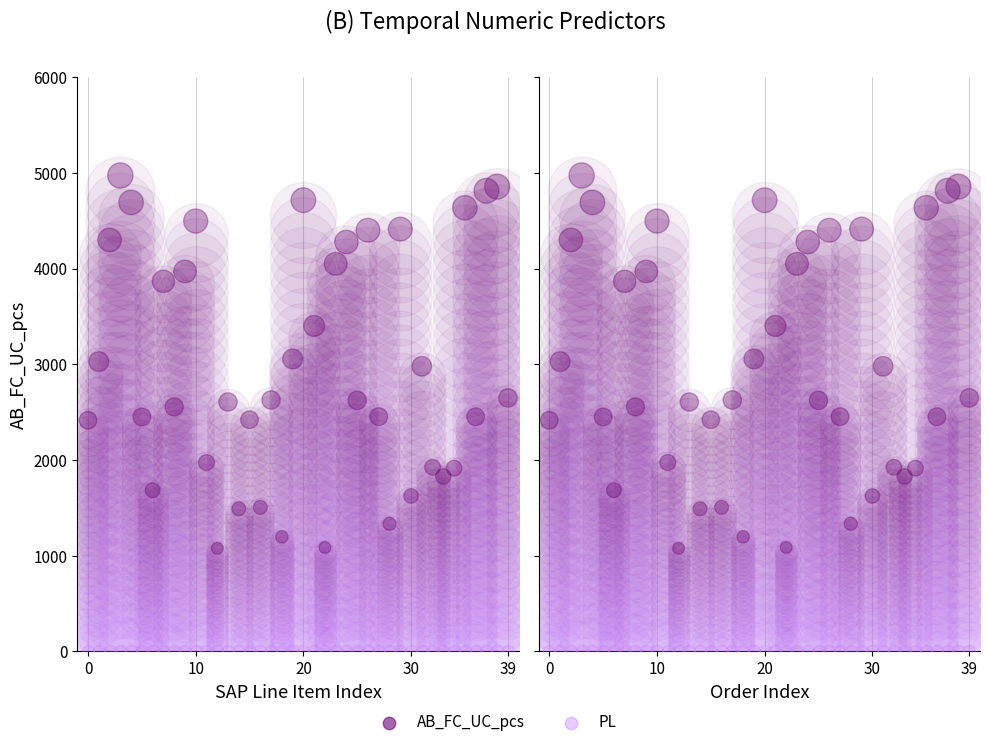

Which series contains the lowest Y value?

PL